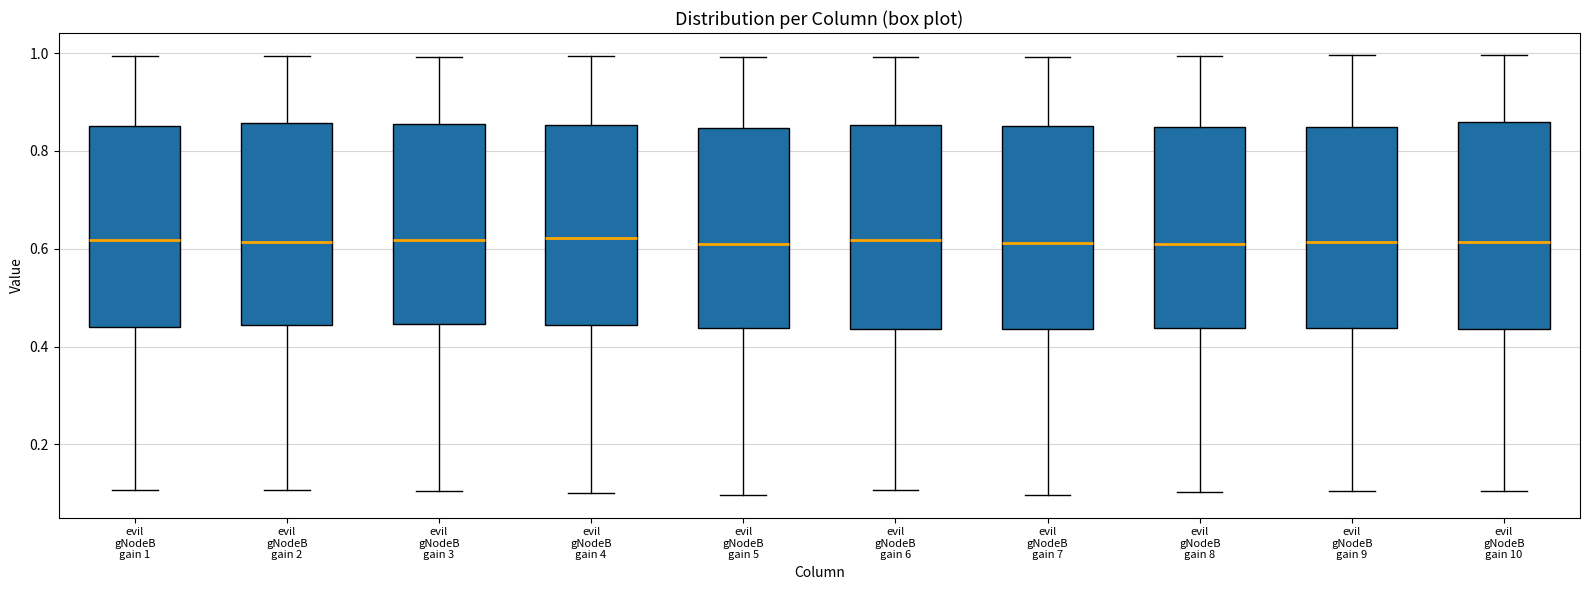

Reading left to right, read every box against the y-axis: the position of its median line, the range the box covers, and the ends of its whiskers. The values are not printed on the chart, so give them approximately, as read against the axis.

evil gNodeB gain 1: median 0.62, box 0.44 to 0.86, whiskers 0.10 to 1.00
evil gNodeB gain 2: median 0.62, box 0.44 to 0.86, whiskers 0.10 to 1.00
evil gNodeB gain 3: median 0.62, box 0.44 to 0.86, whiskers 0.10 to 1.00
evil gNodeB gain 4: median 0.62, box 0.44 to 0.86, whiskers 0.10 to 1.00
evil gNodeB gain 5: median 0.60, box 0.44 to 0.84, whiskers 0.10 to 1.00
evil gNodeB gain 6: median 0.62, box 0.44 to 0.86, whiskers 0.10 to 1.00
evil gNodeB gain 7: median 0.62, box 0.44 to 0.86, whiskers 0.10 to 1.00
evil gNodeB gain 8: median 0.60, box 0.44 to 0.84, whiskers 0.10 to 1.00
evil gNodeB gain 9: median 0.62, box 0.44 to 0.84, whiskers 0.10 to 1.00
evil gNodeB gain 10: median 0.62, box 0.44 to 0.86, whiskers 0.10 to 1.00